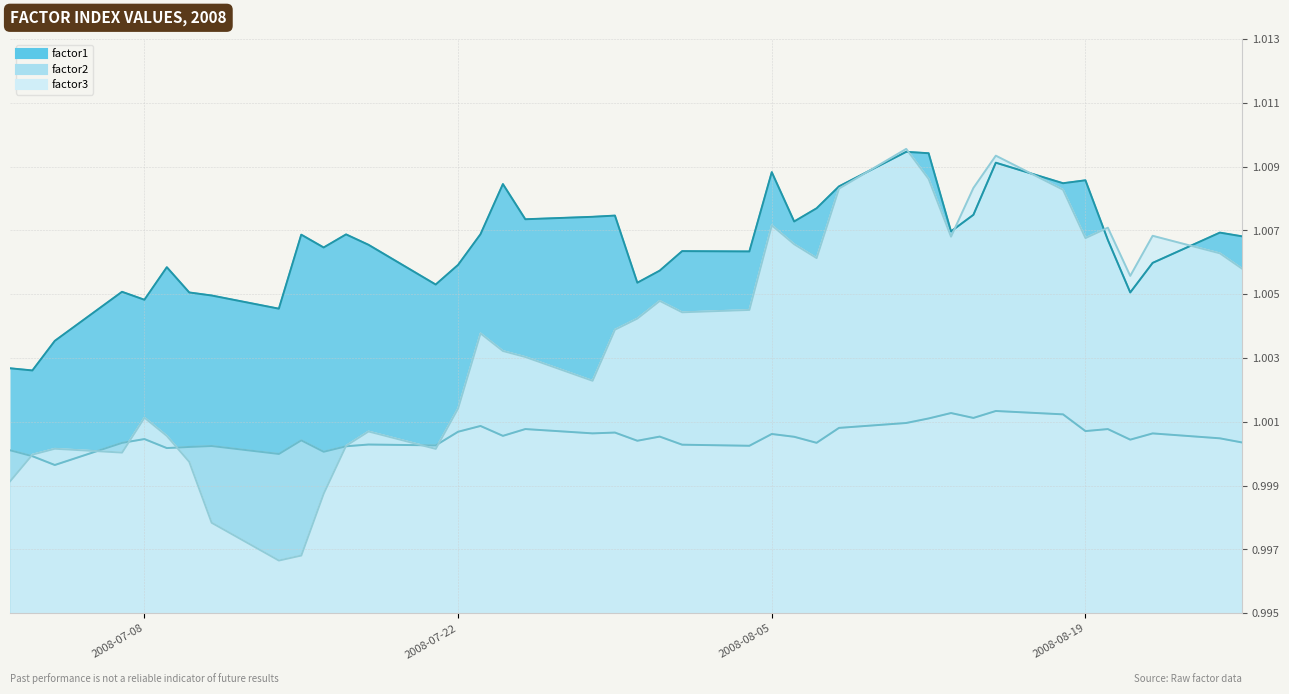

Rank the series at 2008-07-29 from highest to lowest value.

factor1, factor3, factor2